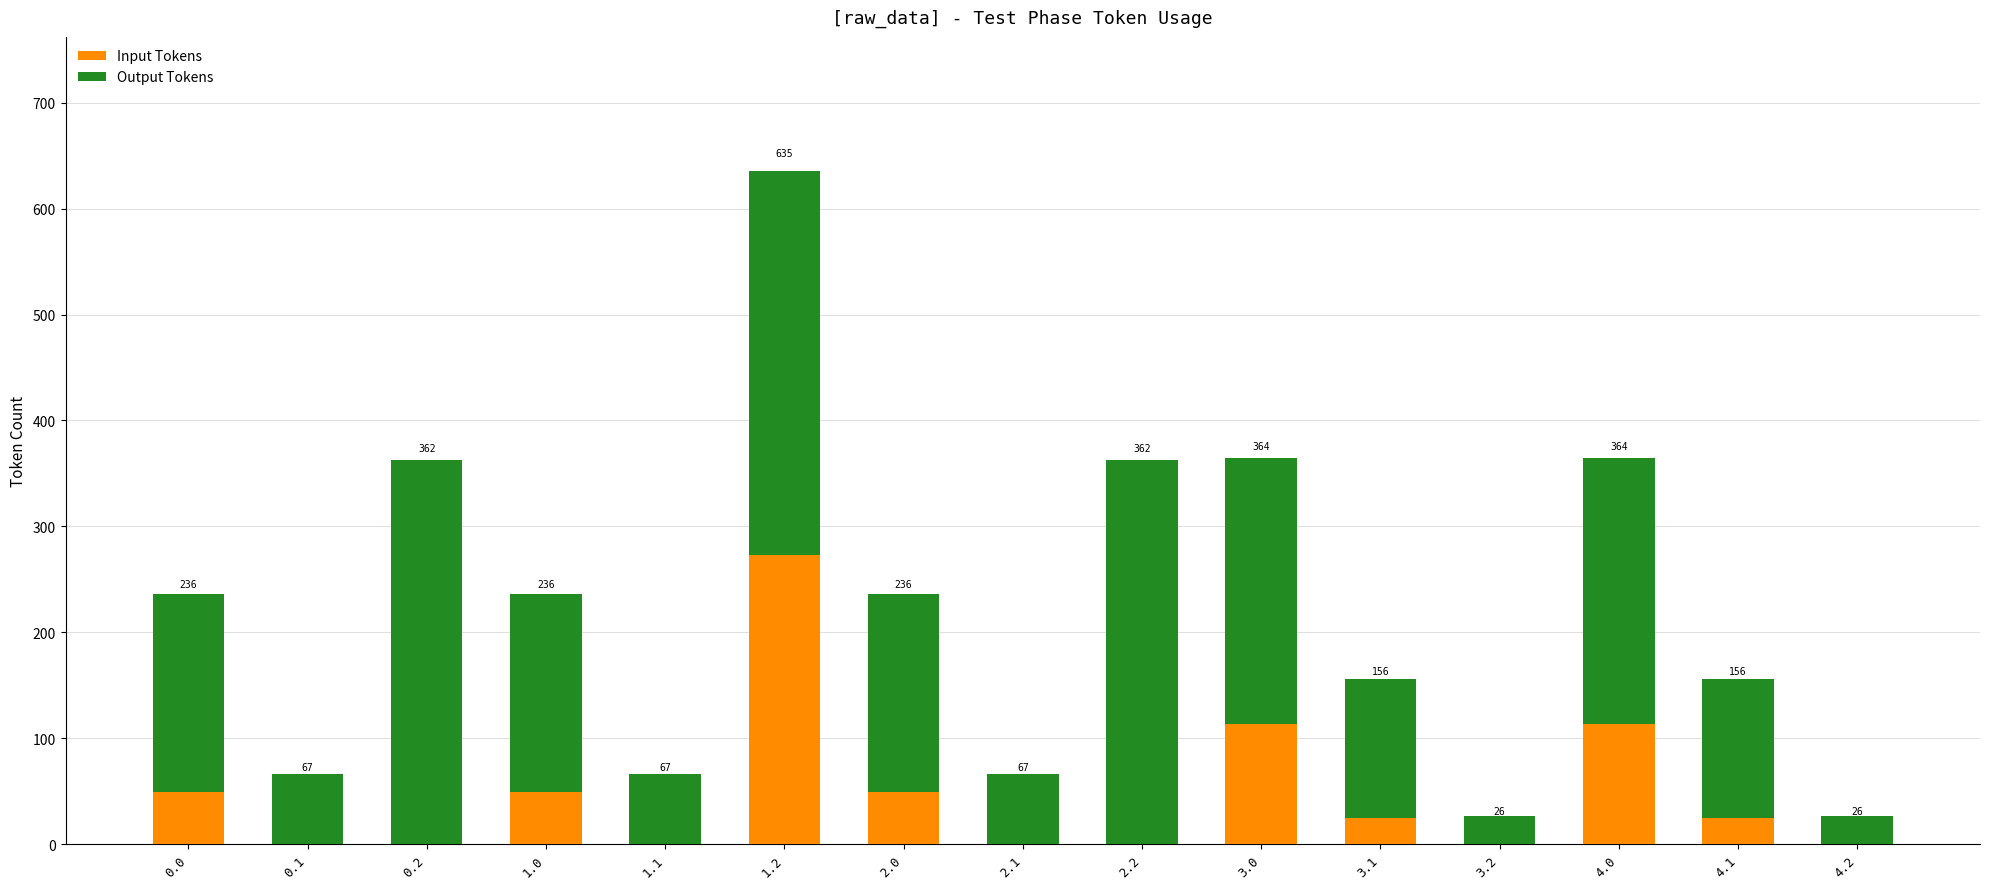

What are all the series names shown in the legend?

Input Tokens, Output Tokens